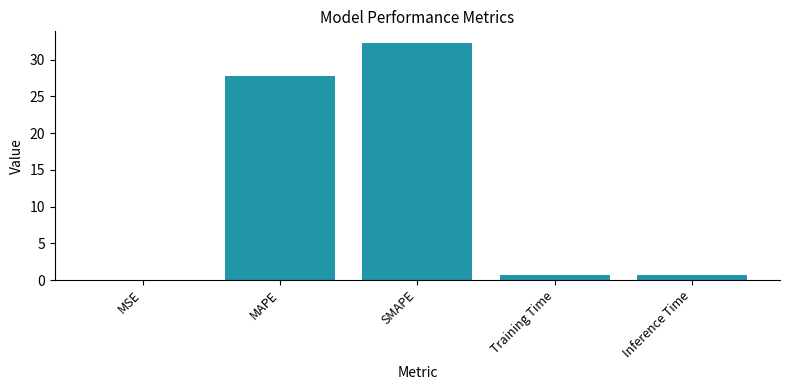

At which label is the value closest to 16?

MAPE